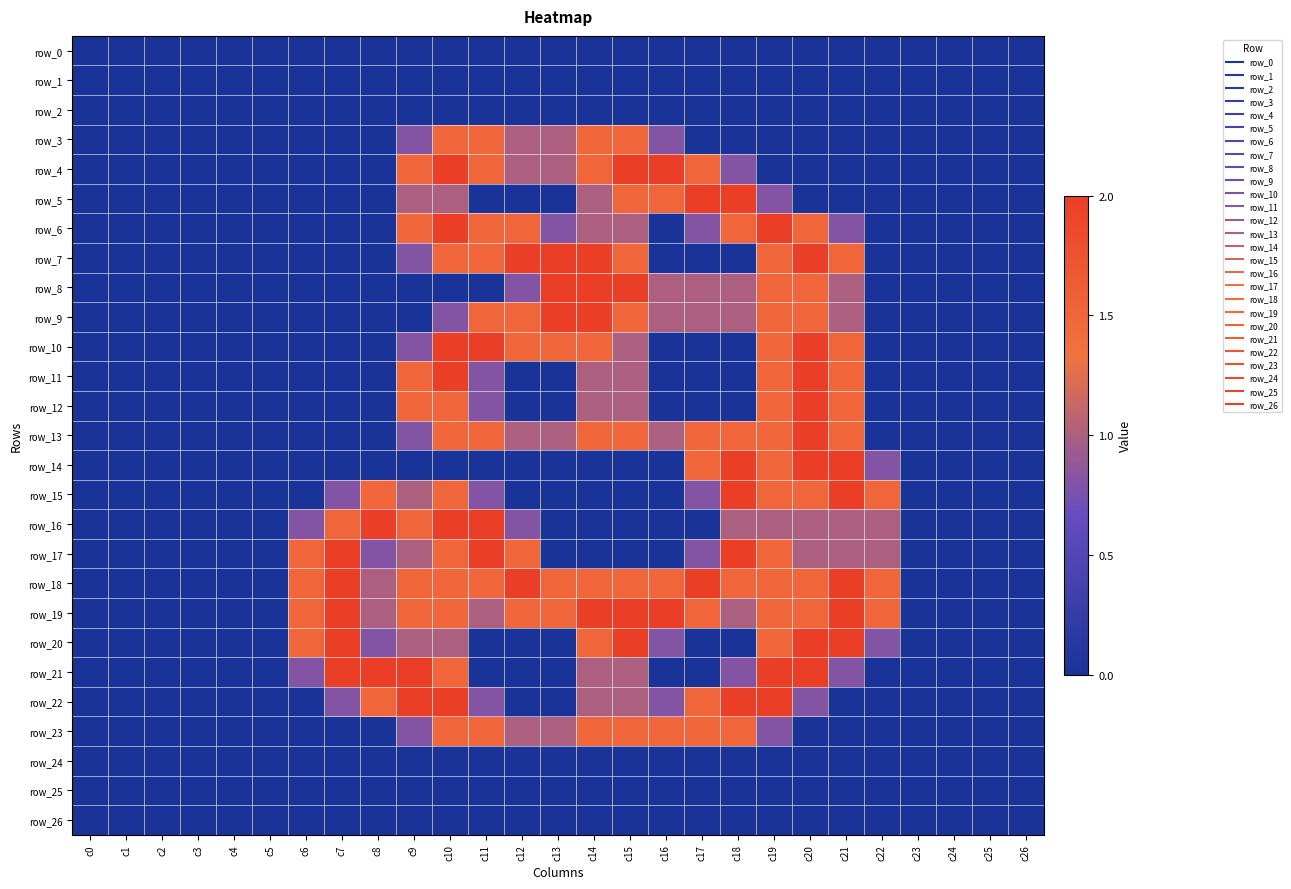

How many series are shown in this chart?

27